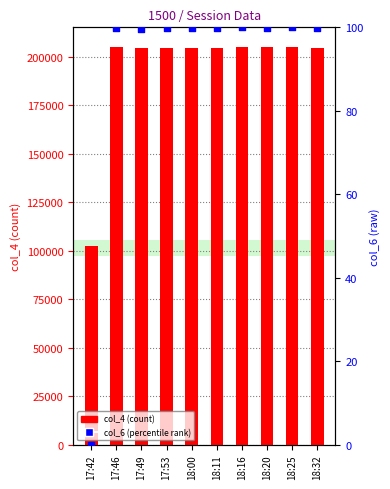

Which series has the widest spread of Y values?

col_4 (count)